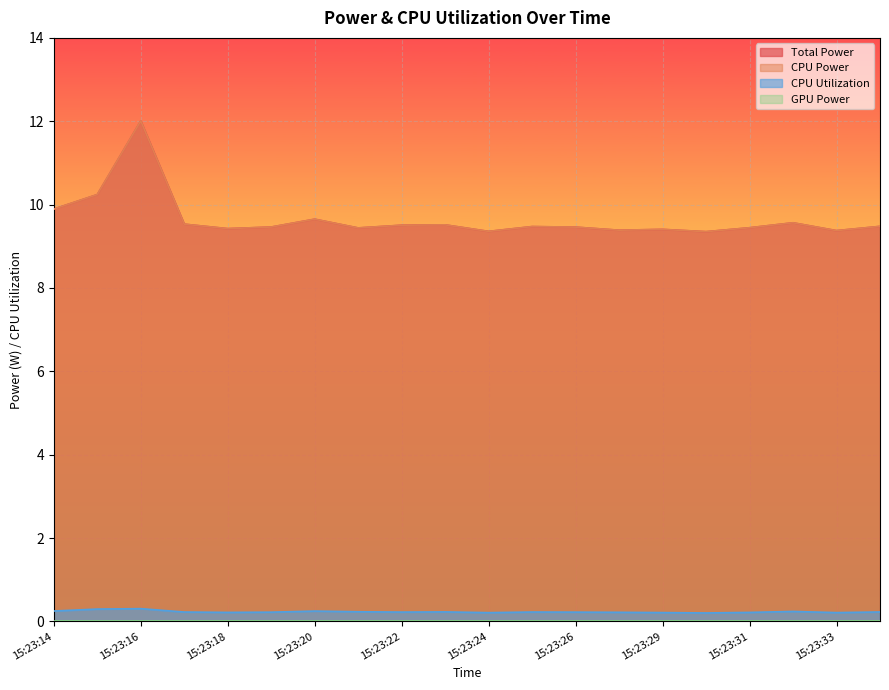

The value of CPU Utilization at 15:23:14 is 0.4. True or false?

False